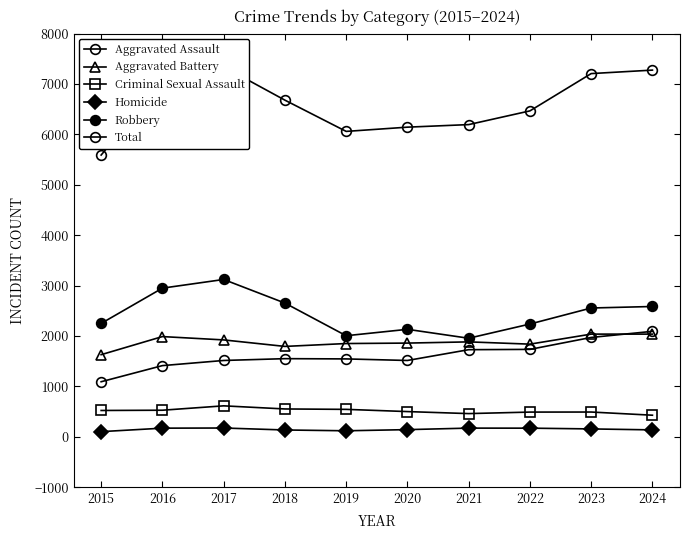

How many lines are shown in the chart?

6